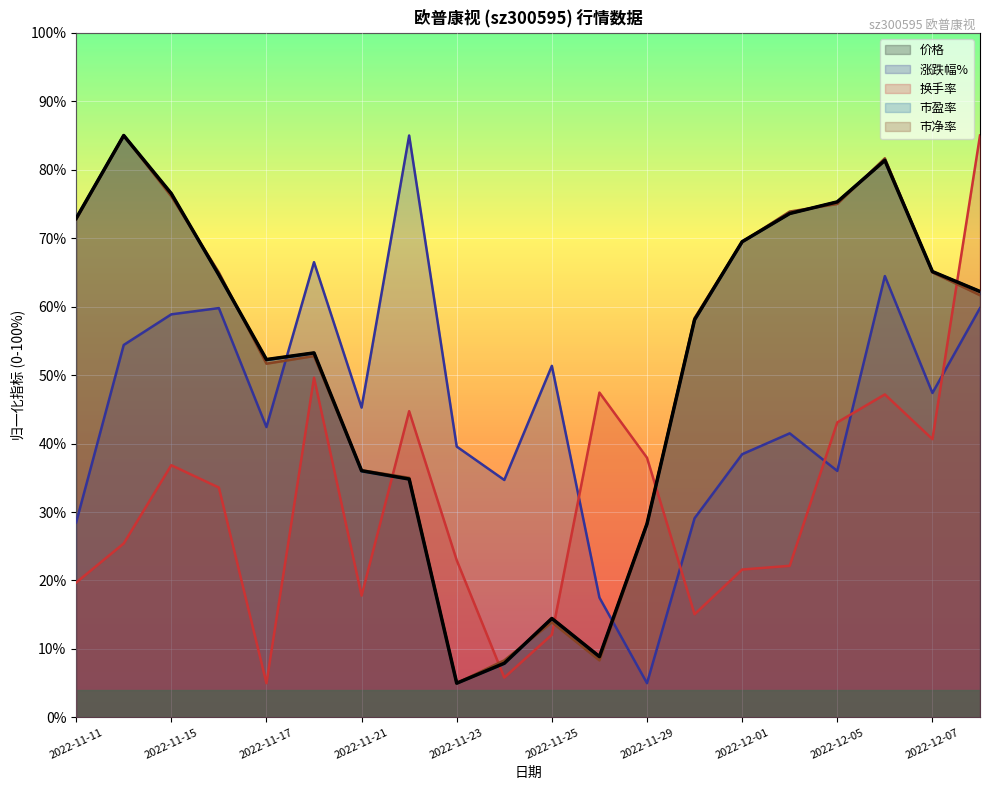

True or false: 换手率 has more than 1 interior local peaks.

True